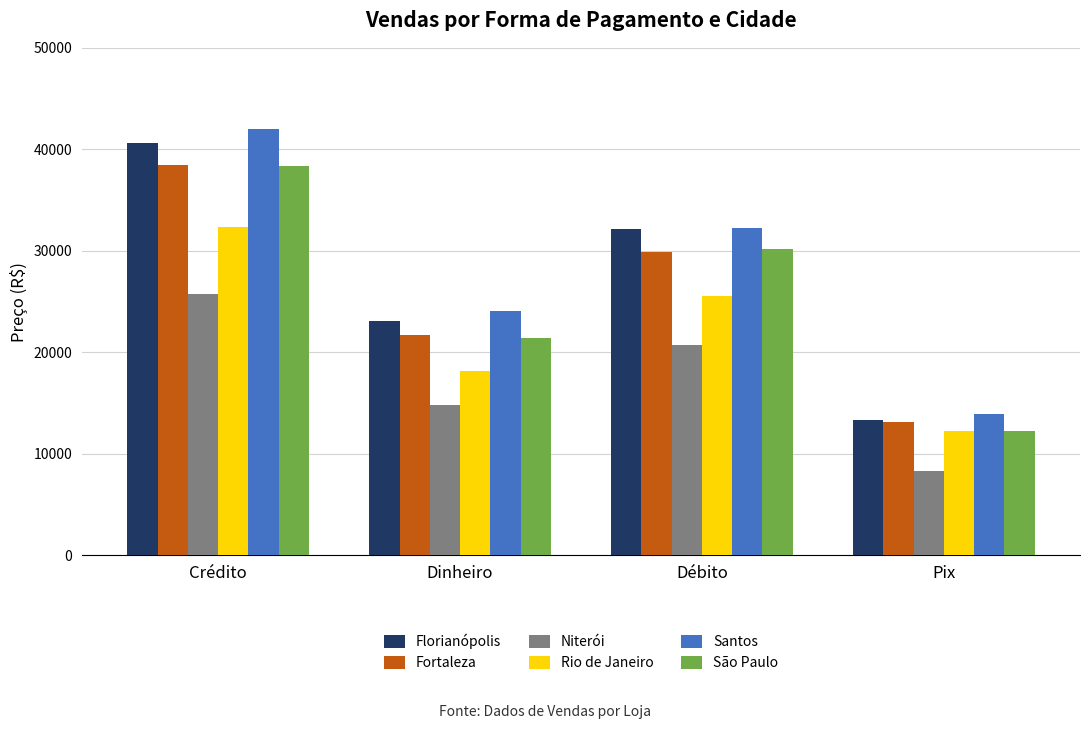

What is the minimum value shown in the chart?

8349